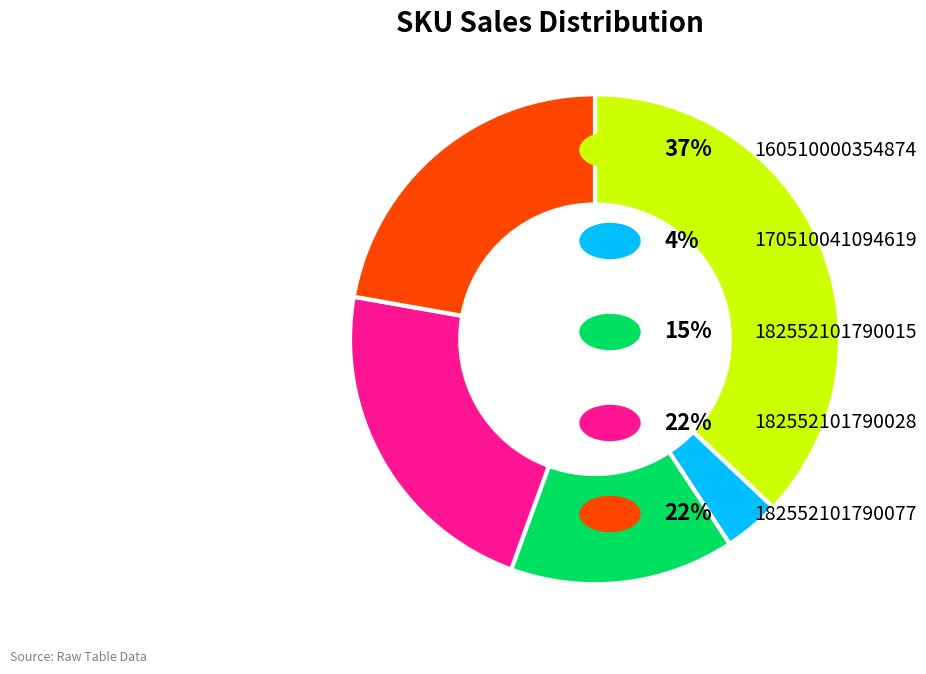

Is there any slice that represents more than half of the pie?

No